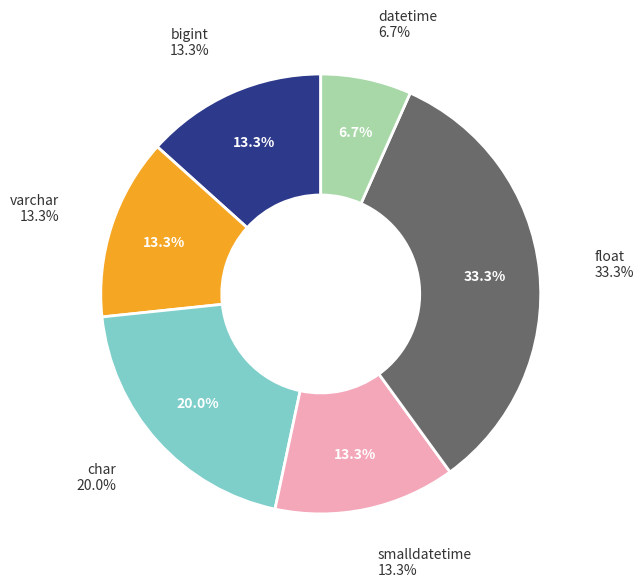

Does any single category account for the majority?

No